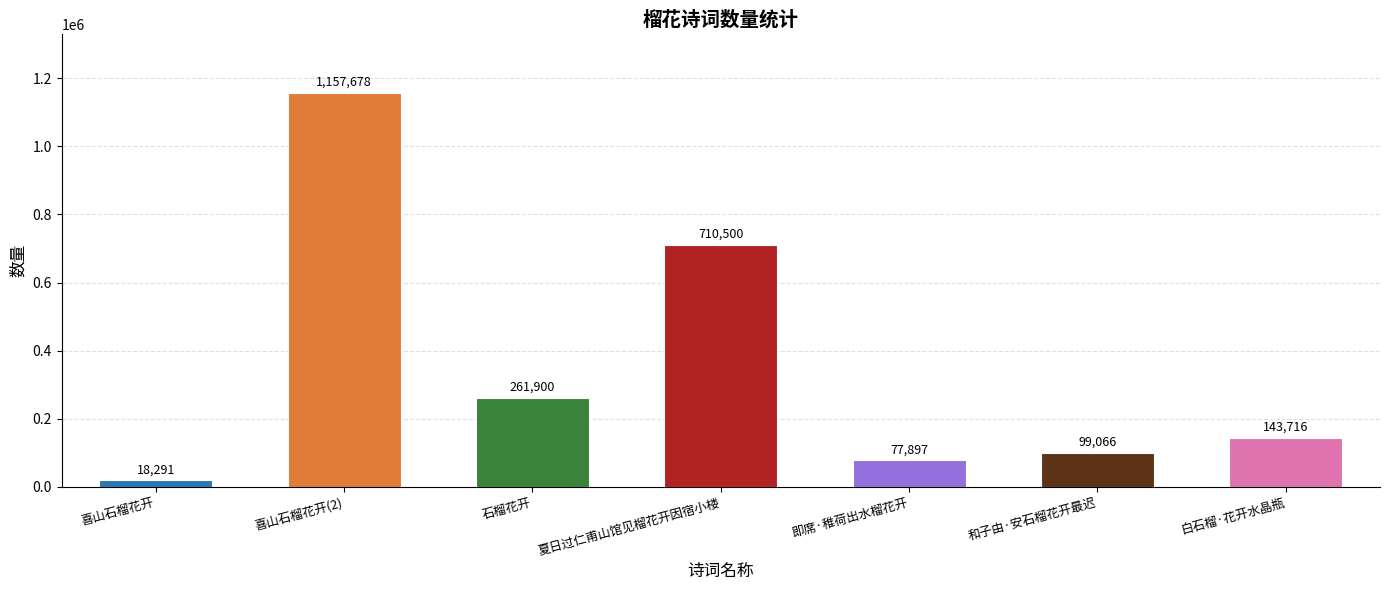

What is the change in value from 和子由·安石榴花开最迟 to 白石榴·花开水晶瓶?

+44650